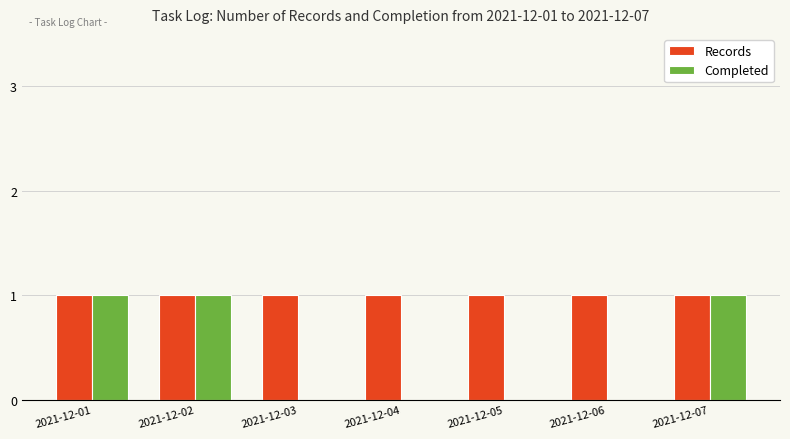

Which series has the largest total across all categories?

Records